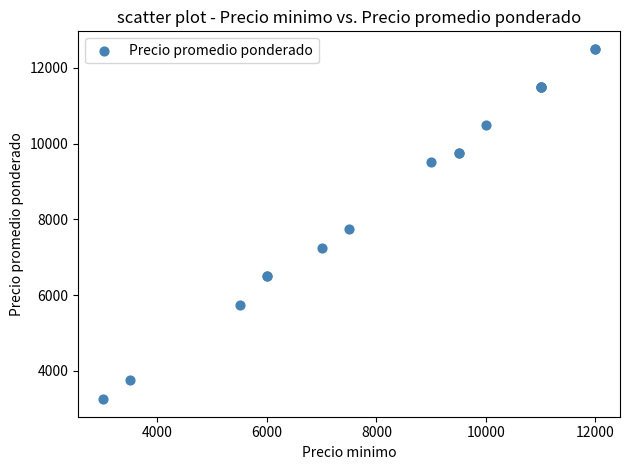

What Y value in the scatter plot is closest to 7875?

7750